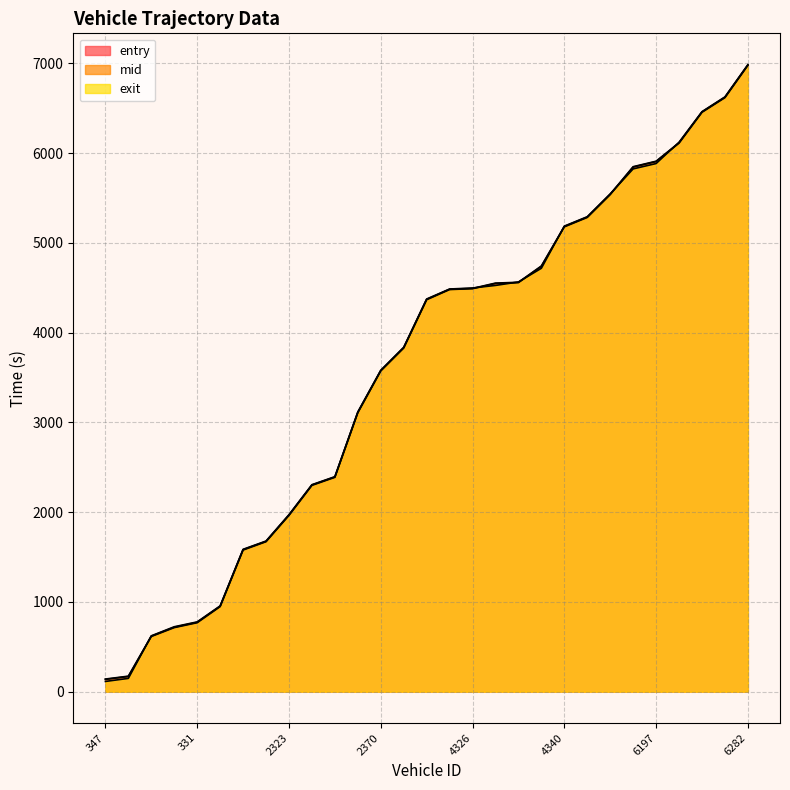

Reading left to right, list all the values displayed in this chart.

entry: 347=137.4	315=169.6	404=615.6	294=714.4	331=768.9	340=948.5	324=1578.5	365=1671.6	2323=1964.8	2322=2299.1	2318=2388.6	2272=3108.3	2370=3574.0	4323=3829.1	4307=4367.4	4393=4480.6	4326=4490.3	4341=4548.2	4302=4558.0	4283=4739.3	4340=5179.1	4385=5284.2	6202=5538.6	6277=5845.0	6197=5906.5	6398=6112.1	6352=6455.7	6408=6618.8	6282=6978.7
mid: 347=141.0	315=173.4	404=619.1	294=718.4	331=773.5	340=952.3	324=1582.5	365=1675.2	2323=1968.5	2322=2303.0	2318=2392.4	2272=3112.4	2370=3577.6	4323=3833.4	4307=4371.2	4393=4483.6	4326=4493.4	4341=4552.4	4302=4561.5	4283=4743.3	4340=5183.2	4385=5288.1	6202=5542.6	6277=5849.3	6197=5910.3	6398=6116.4	6352=6459.0	6408=6623.0	6282=6982.5
exit: 347=114.4	315=148.4	404=622.6	294=723.7	331=777.9	340=956.0	324=1586.4	365=1678.6	2323=1972.2	2322=2306.3	2318=2395.5	2272=3116.4	2370=3581.2	4323=3837.1	4307=4375.0	4393=4486.5	4326=4497.8	4341=4526.4	4302=4564.8	4283=4717.5	4340=5187.2	4385=5291.9	6202=5546.1	6277=5824.7	6197=5884.3	6398=6121.6	6352=6462.3	6408=6626.7	6282=6985.7